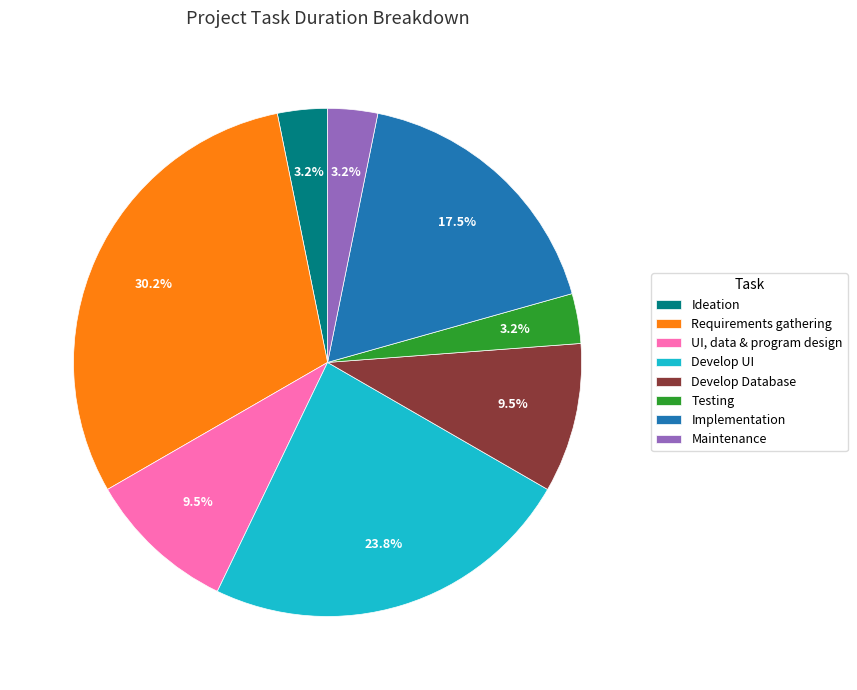

Is there any slice that represents more than half of the pie?

No